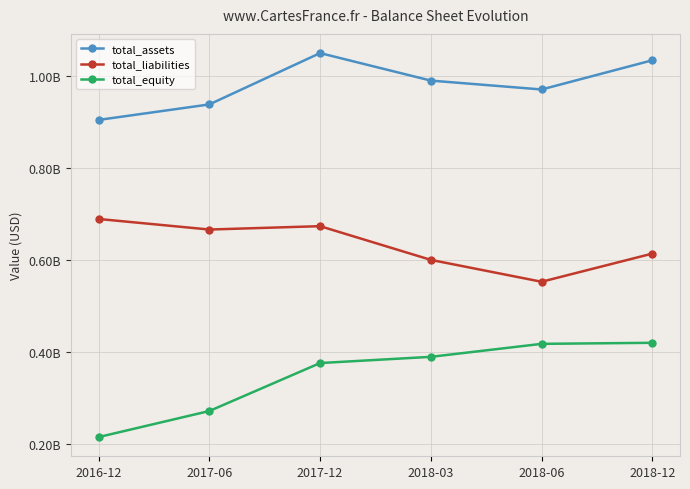

What is the label of the 2nd point from the right?

2018-06